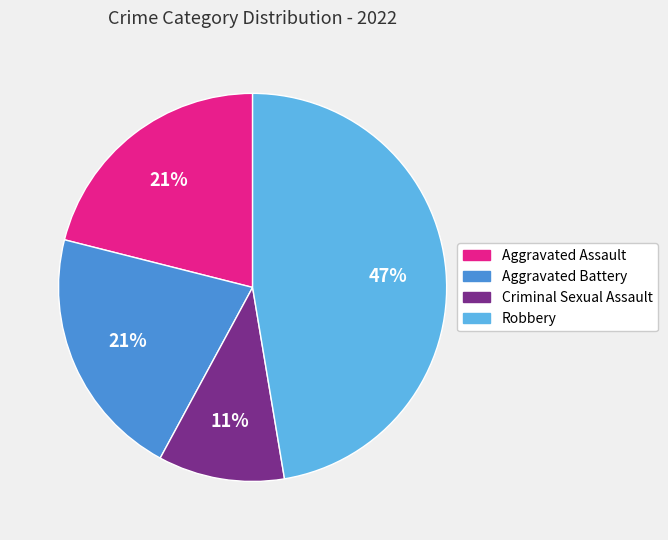

To the nearest percent, what portion does Aggravated Battery represent?

21%